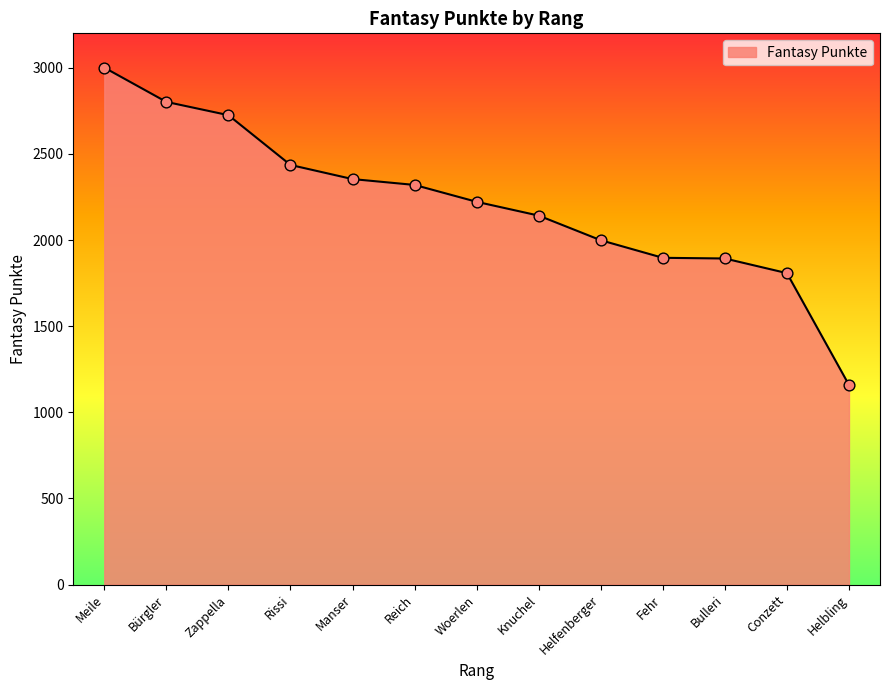

What is the change in value from Manser to Helfenberger?

-355